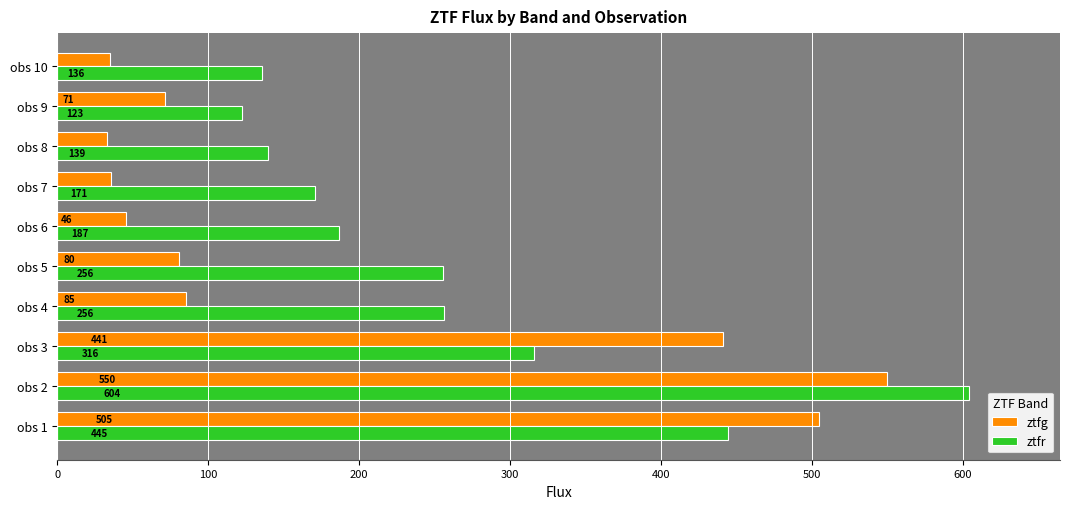

Is the value of ztfg at obs 9 greater than the value of ztfr at obs 4?

No